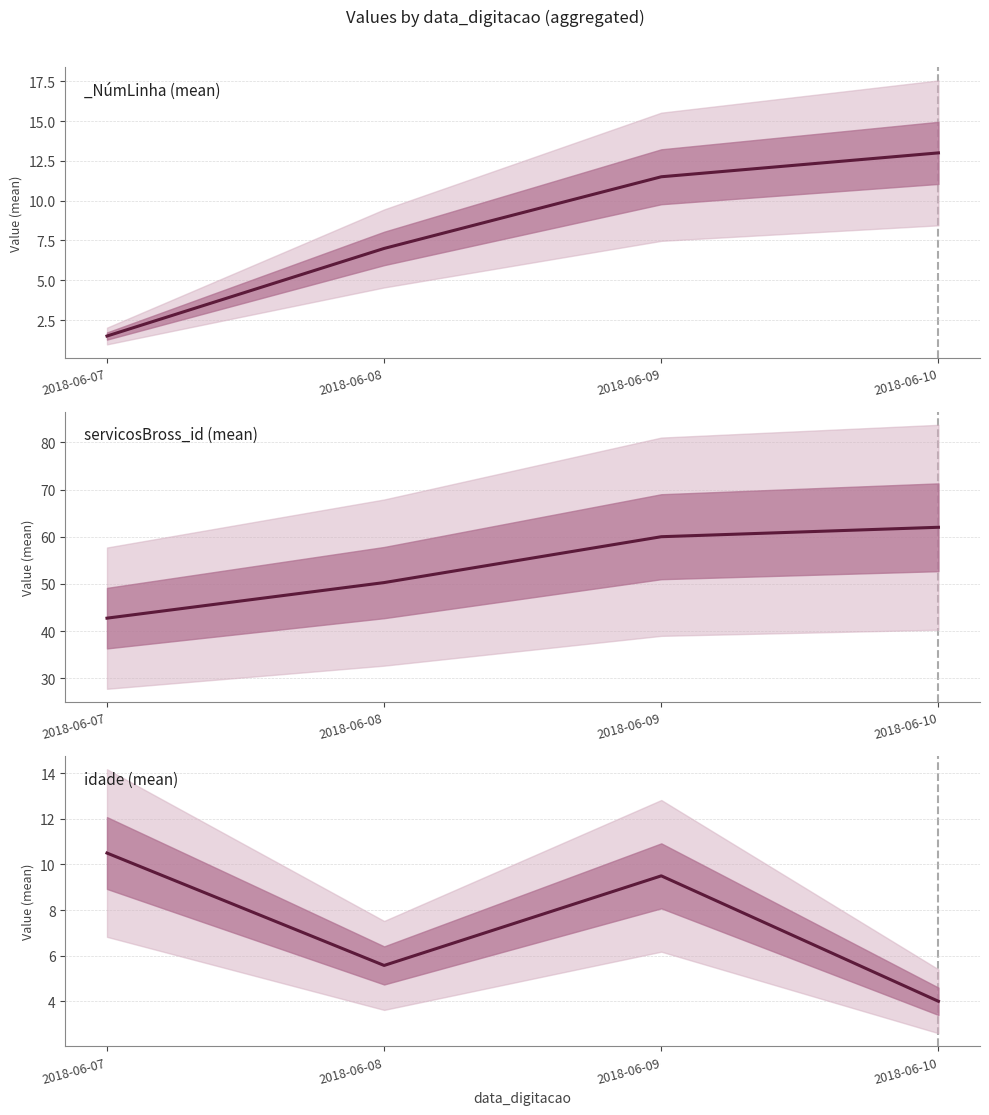

Which series changed the most between 2018-06-07 and 2018-06-08?

servicosBross_id